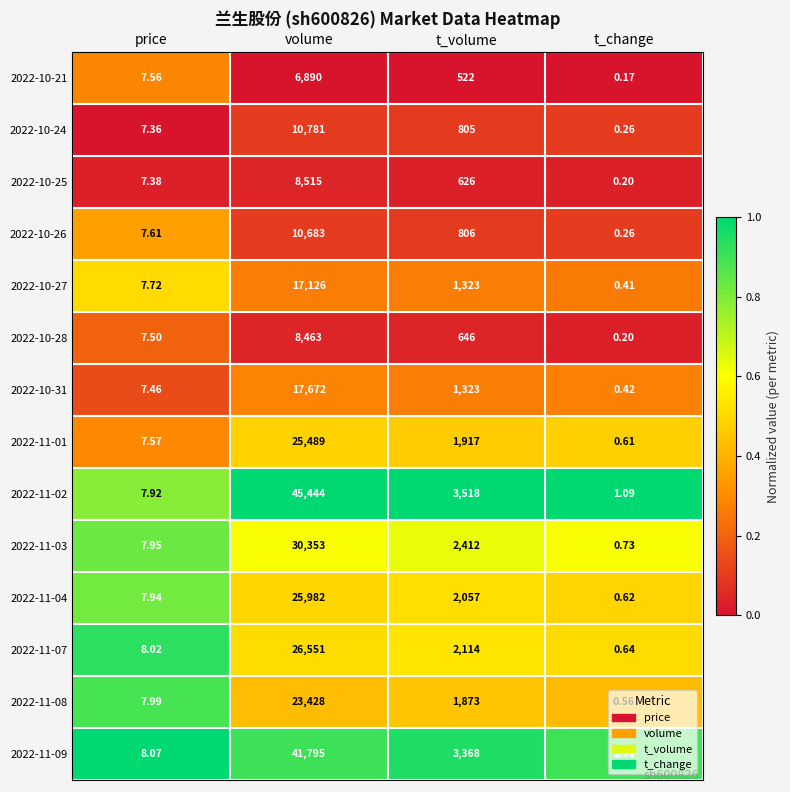

At which label does 2022-10-28 first exceed 646?

volume